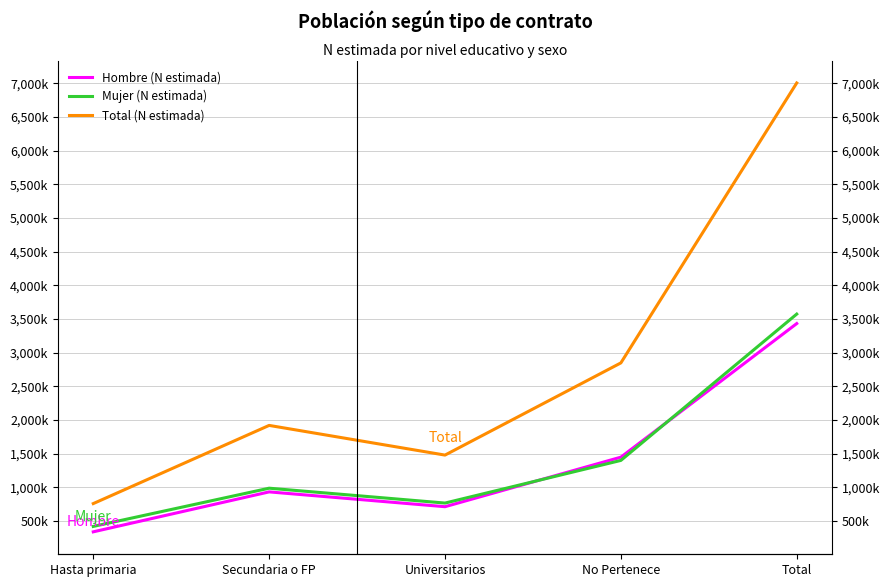

Where is Hombre (N estimada) nearest to the value 1885849?

No Pertenece